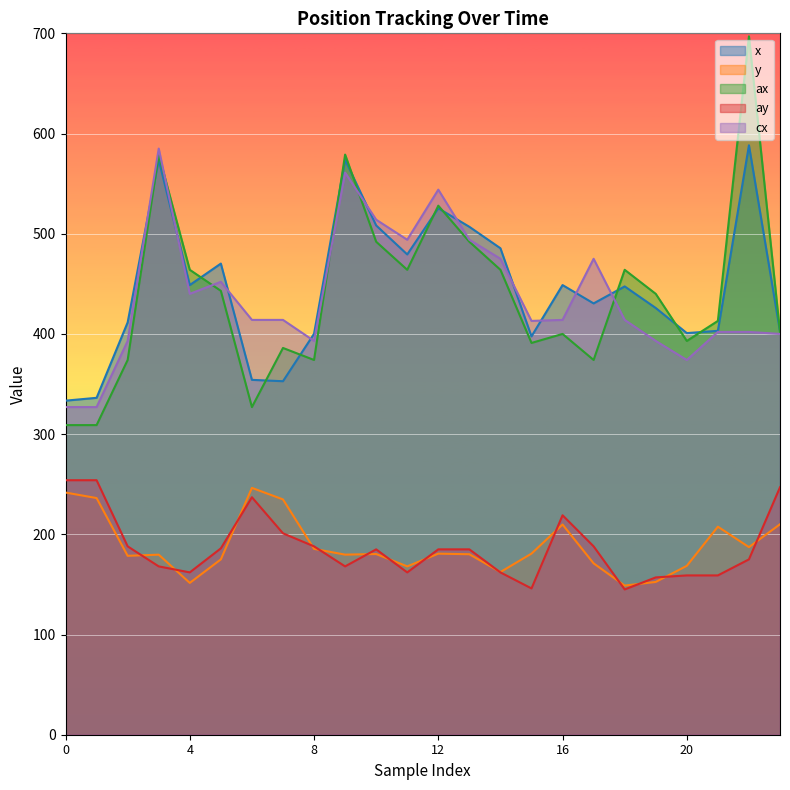

What is the difference between the y values at 6 and 15?

65.6